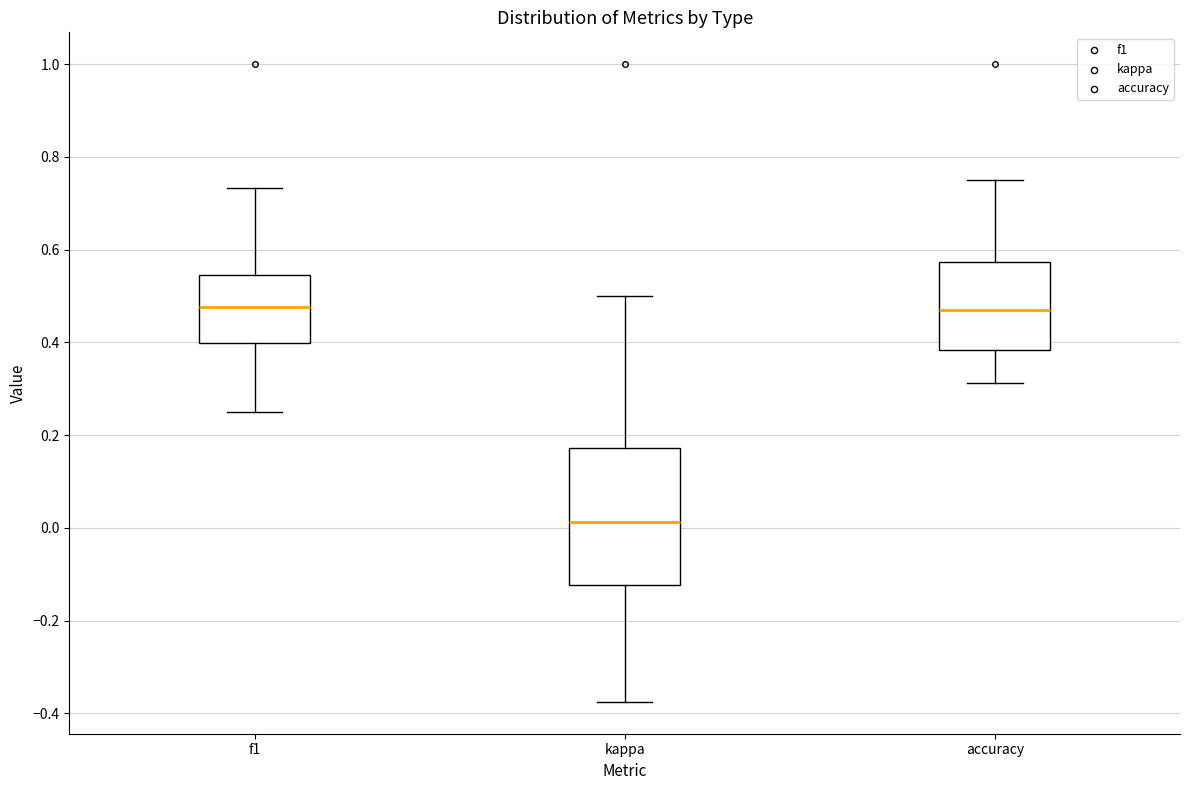

Reading left to right, transcribe this box plot: for each box, give where its median line is, the range the box spans, and where its two whiskers end, as read against the y-axis. The values are not printed on the chart, so give them approximately, as read against the axis.

f1: median 0.48, box 0.40 to 0.54, whiskers 0.26 to 0.74
kappa: median 0.02, box -0.12 to 0.18, whiskers -0.38 to 0.50
accuracy: median 0.46, box 0.38 to 0.58, whiskers 0.32 to 0.76